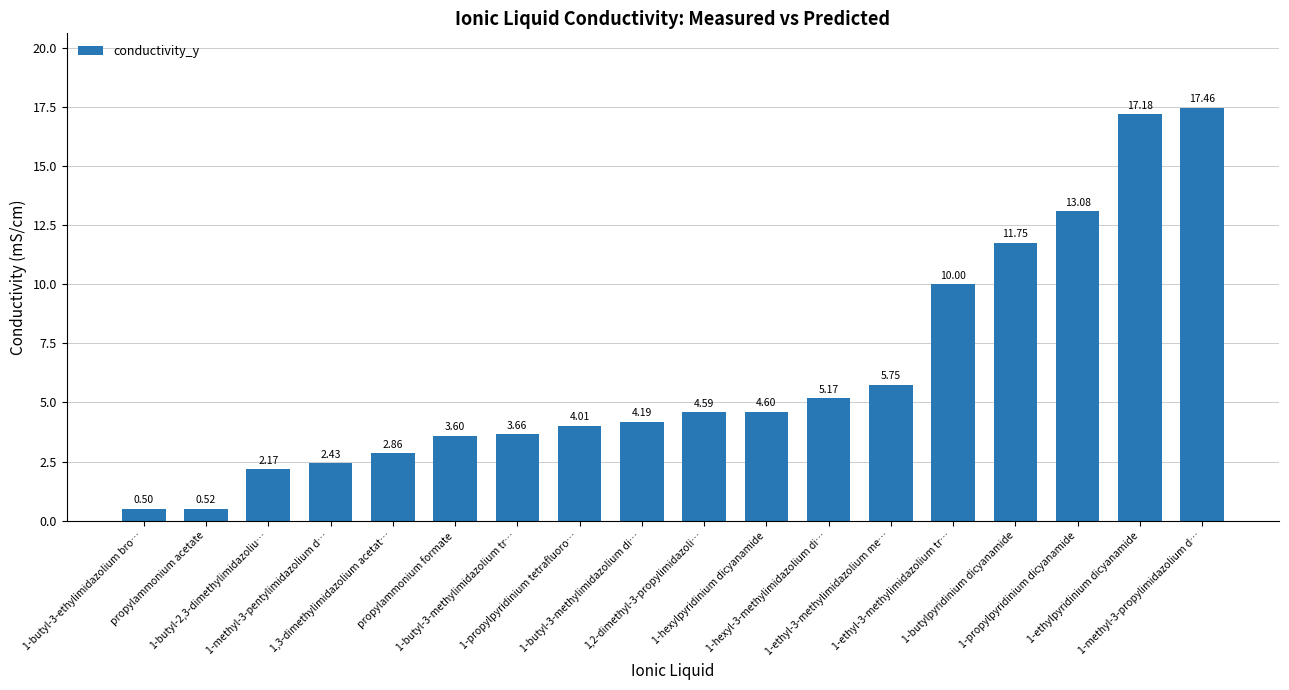

Is it true that the value at 1-hexylpyridinium dicyanamide is 1.0?

False